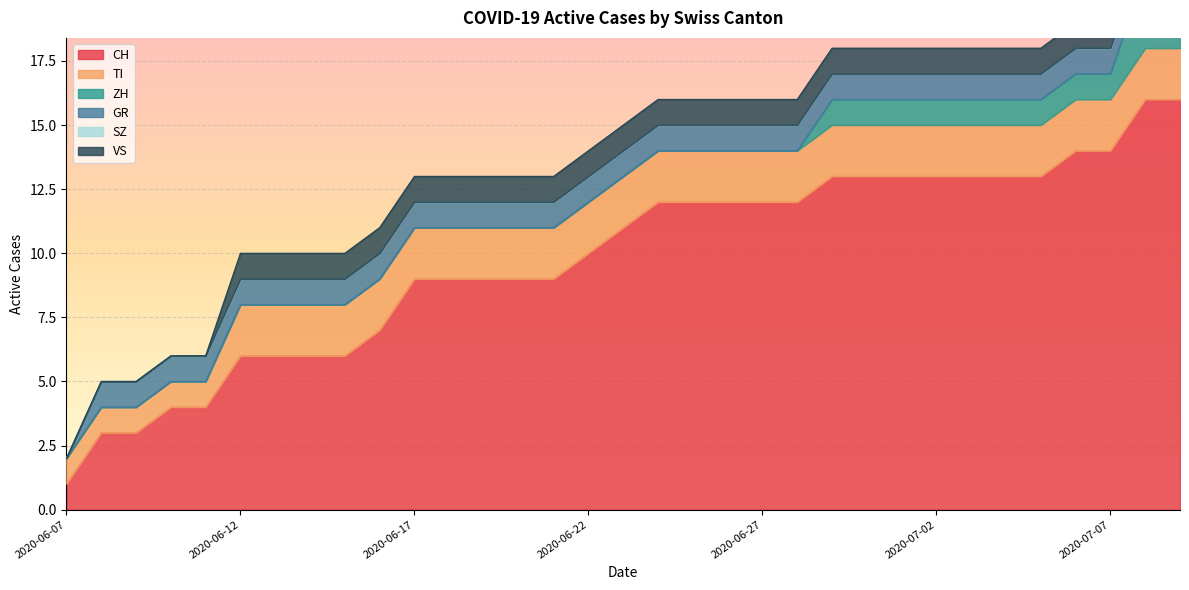

True or false: SZ has more than 0 points higher than both neighbors.

False